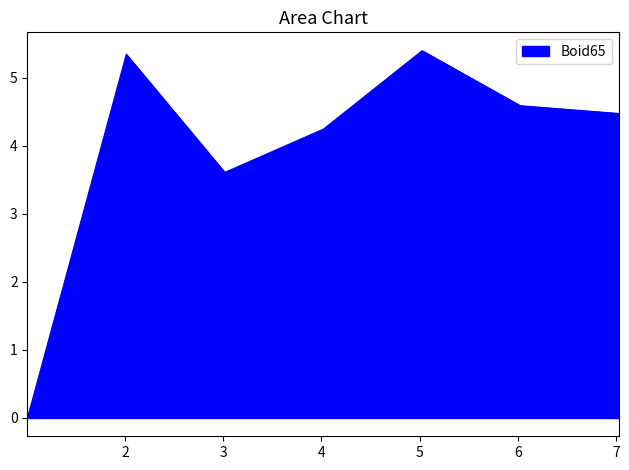

True or false: there are more than 2 points higher than both neighbors.

False